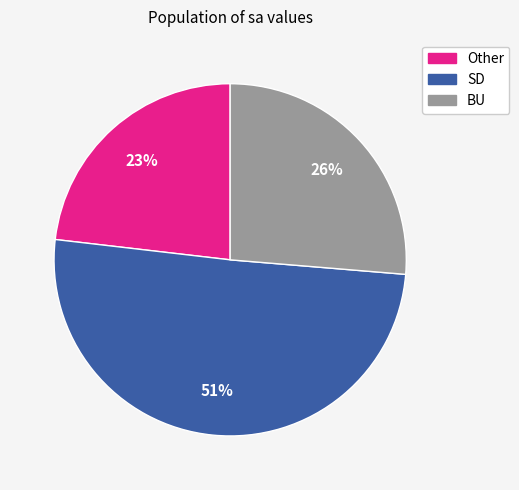

Is there a majority slice in this chart?

Yes